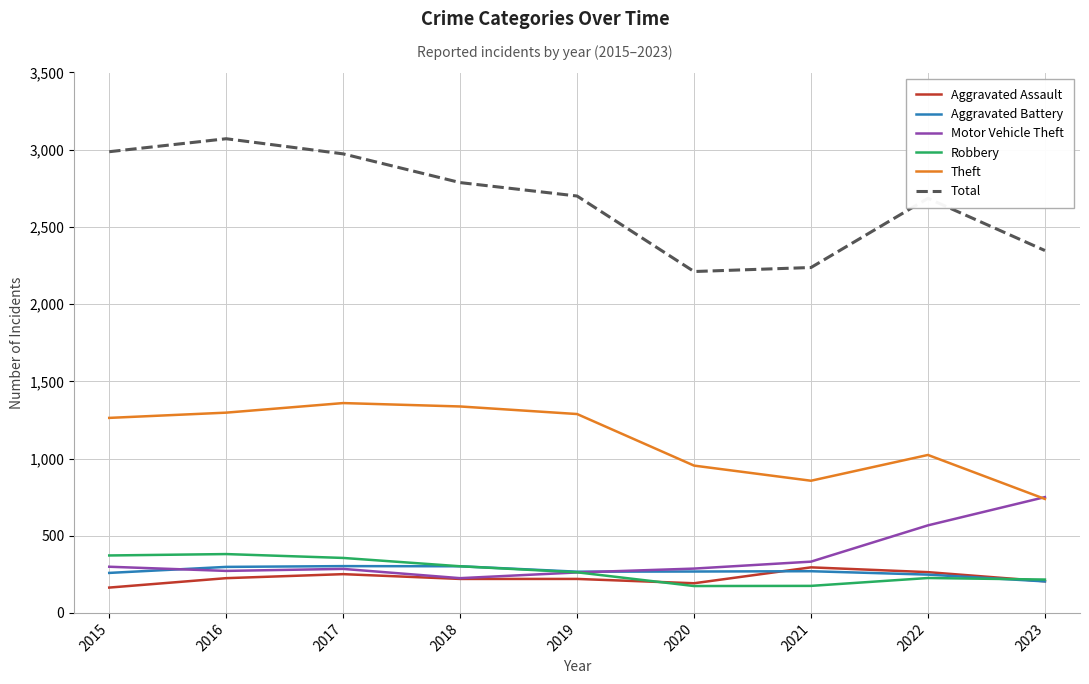

Is it true that Motor Vehicle Theft equals 101 at 2016?

False